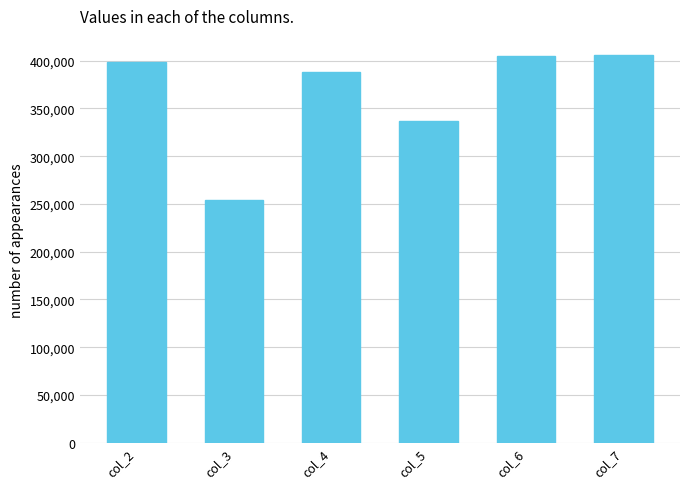

The chart shows a value of 189514.2 at col_5. True or false?

False